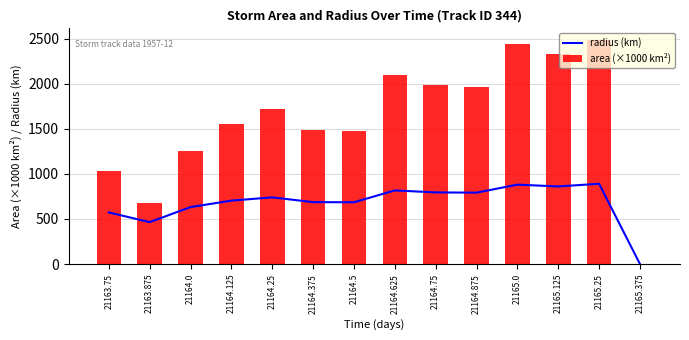

Which series changed the most between 21163.75 and 21164.75?

area (×1000 km²)